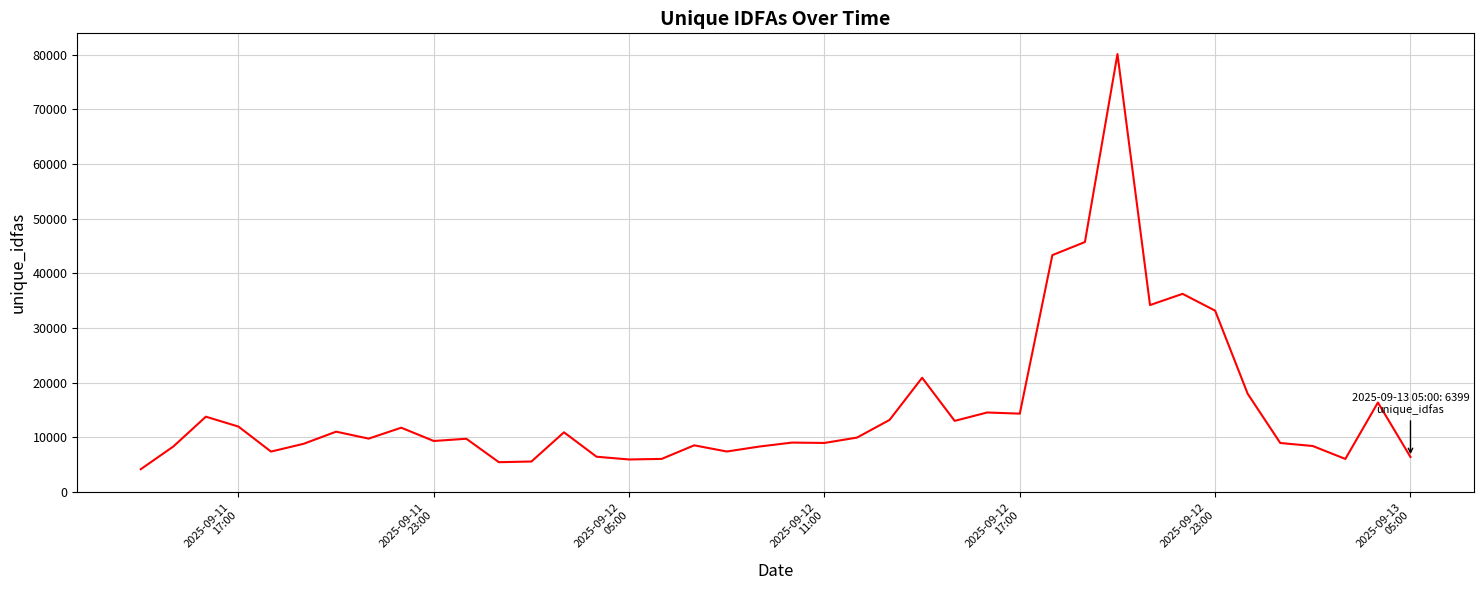

What is the minimum value shown in the chart?

4163